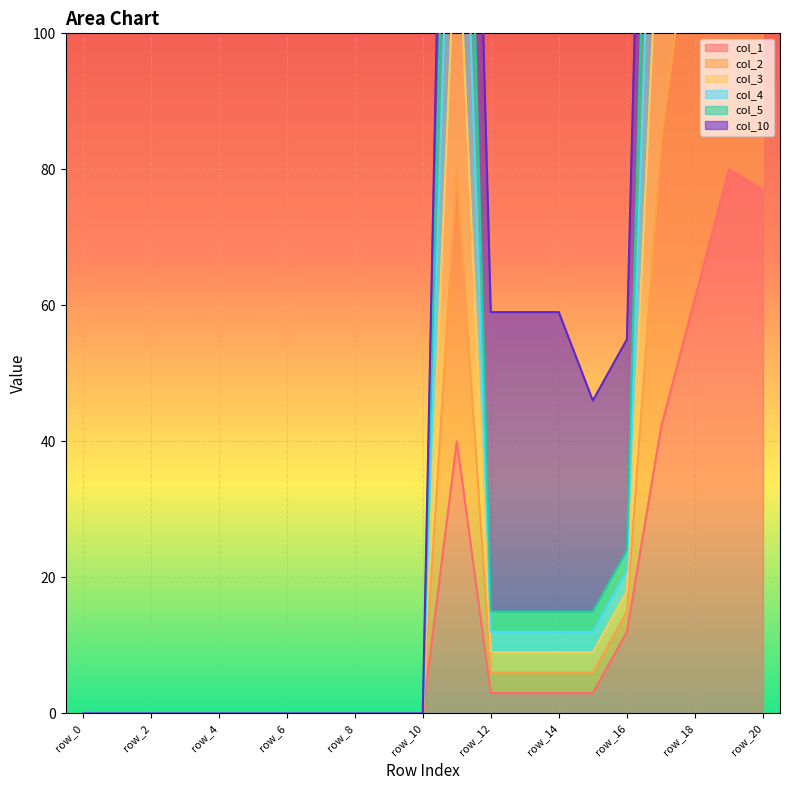

The value of col_1 at row_20 is 77. True or false?

True